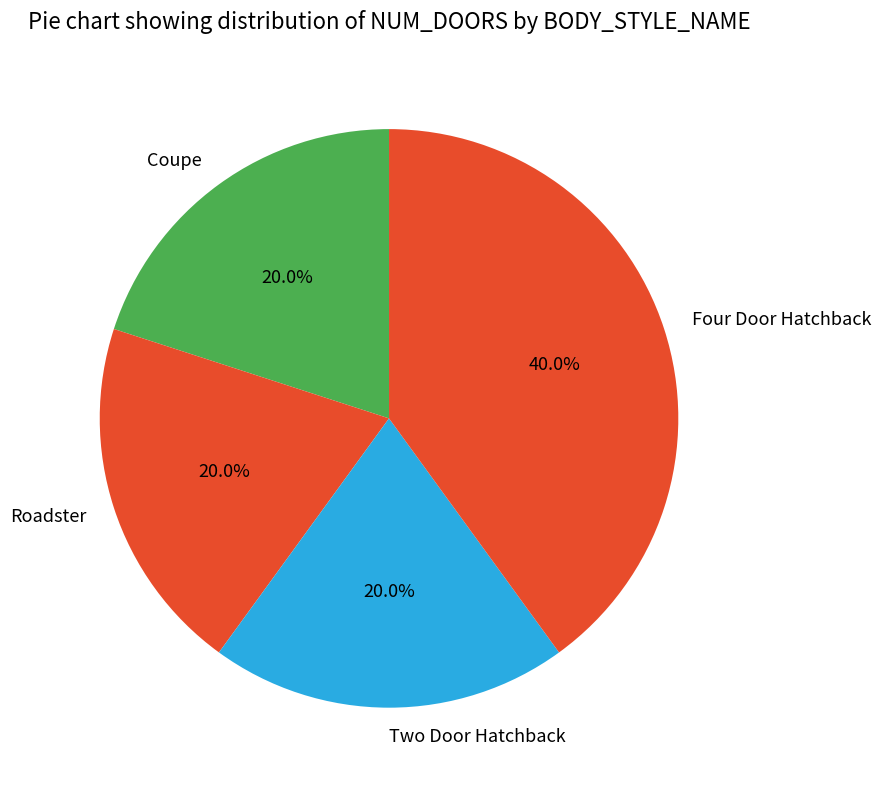

Approximately how many times larger is the value at Four Door Hatchback compared to Roadster?

2.0